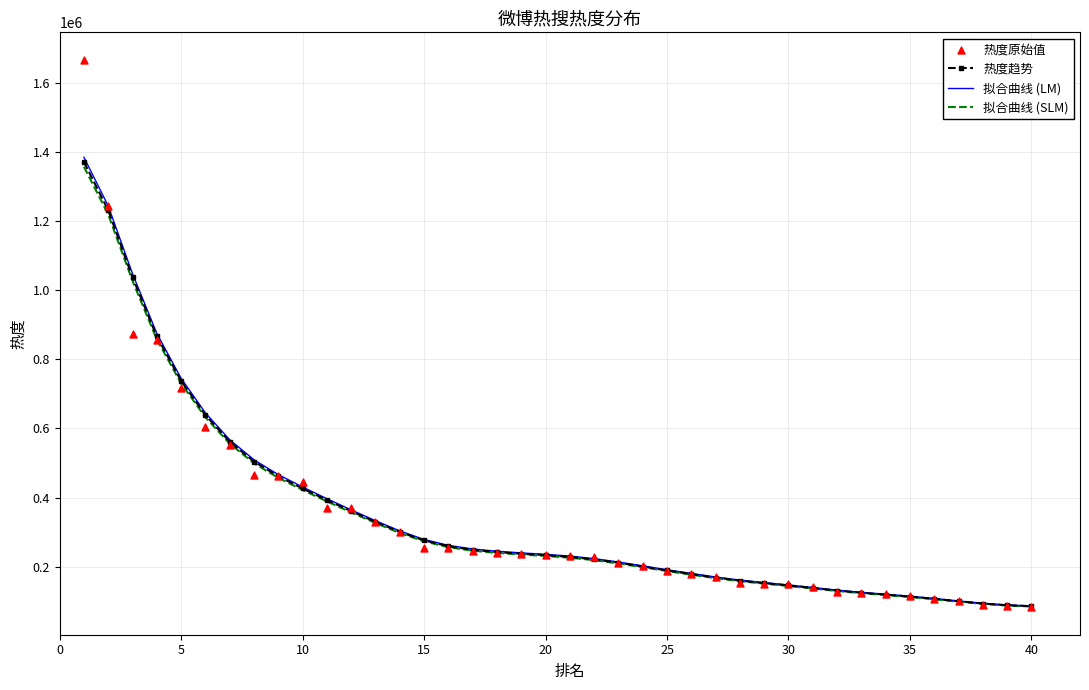

Which series contains the lowest Y value?

热度原始值